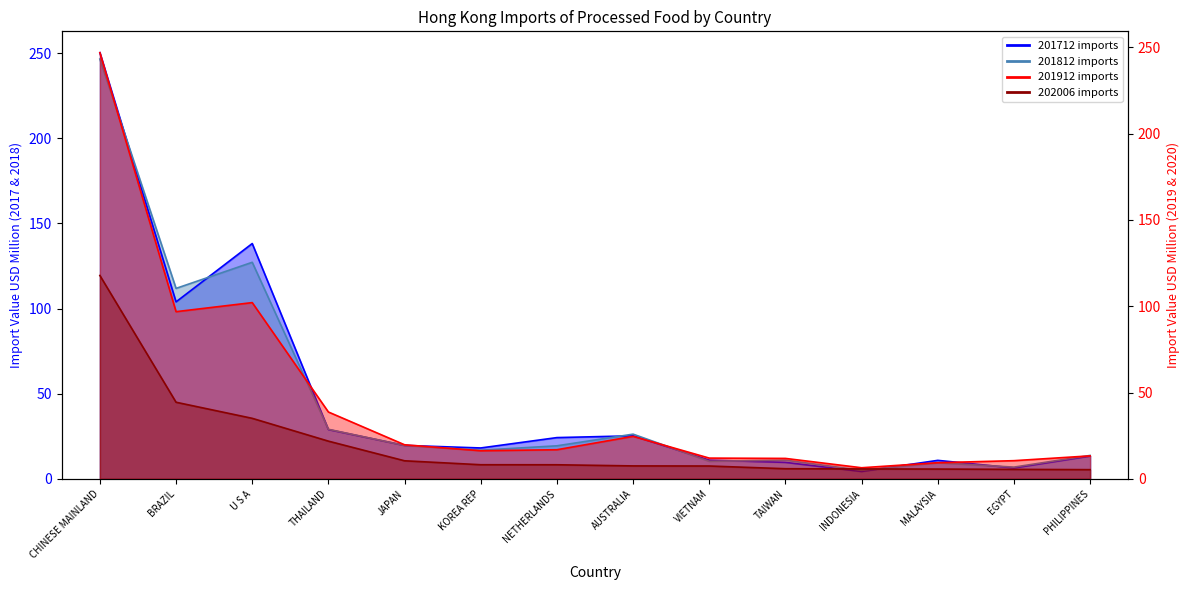

What is the smallest value displayed?

4.3